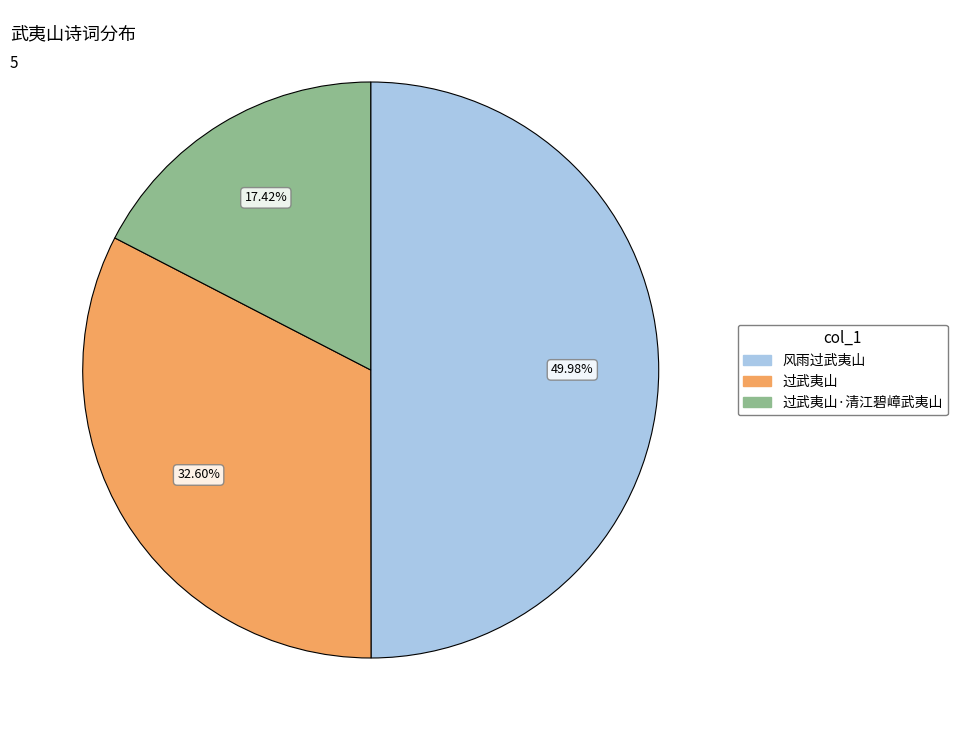

What is the total percentage of 过武夷山·清江碧嶂武夷山 and 风雨过武夷山?

67.4%